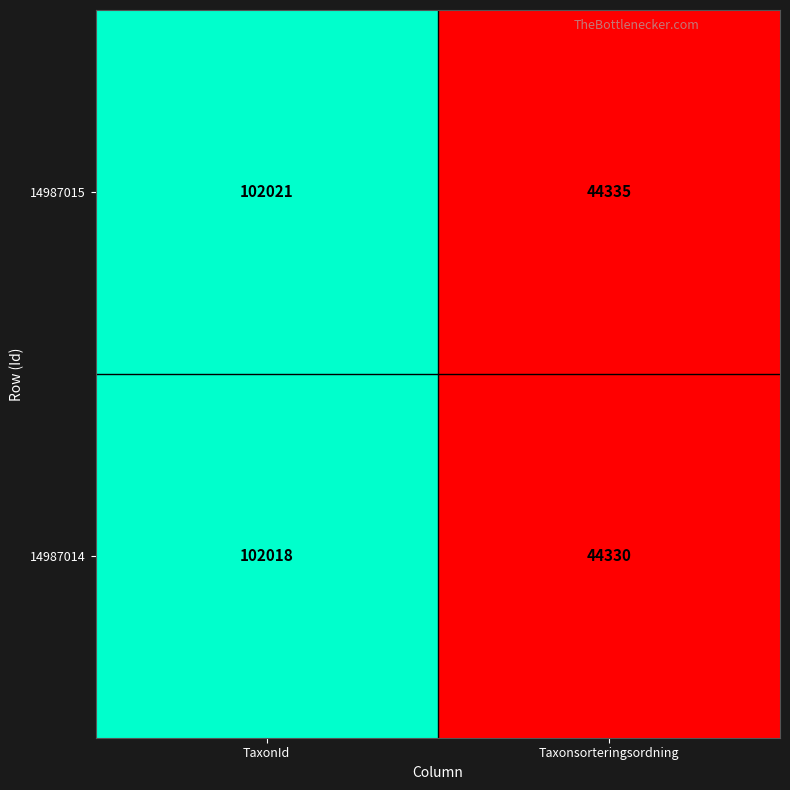

Count the number of data series in this chart.

2